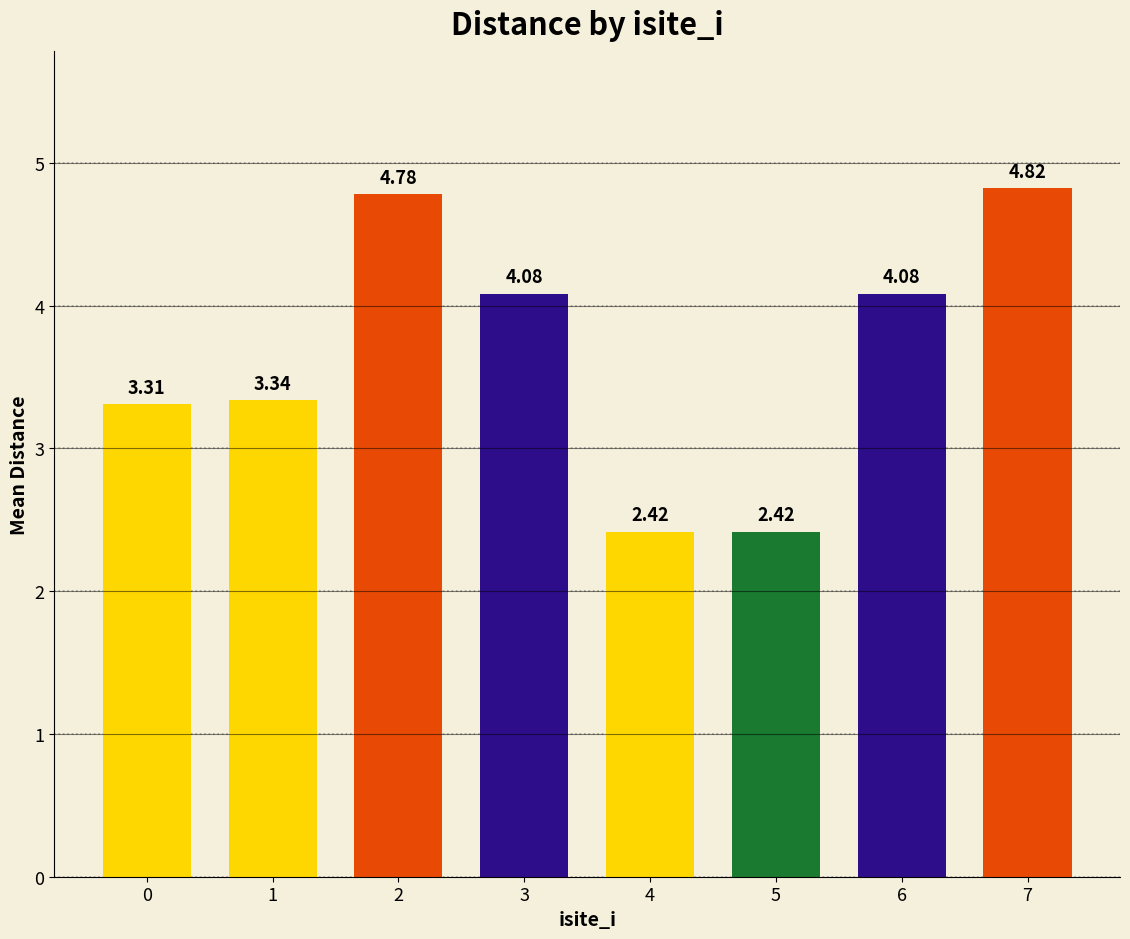

True or false: the data shows 0.5 at 5.

False